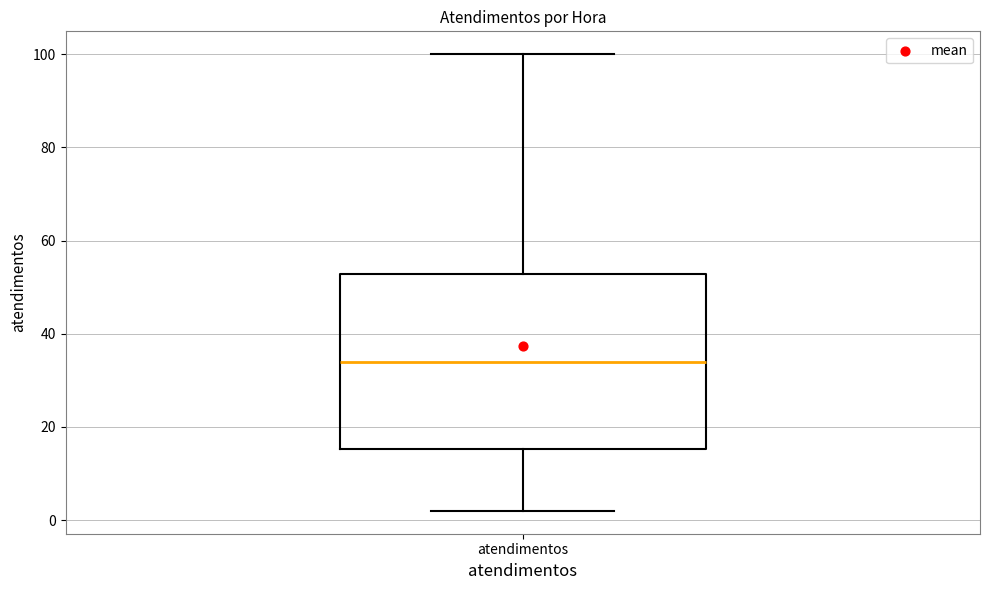

Where does the upper whisker of the box for atendimentos end on the y-axis? The values are not printed on the chart, so give them approximately, as read against the axis.

100